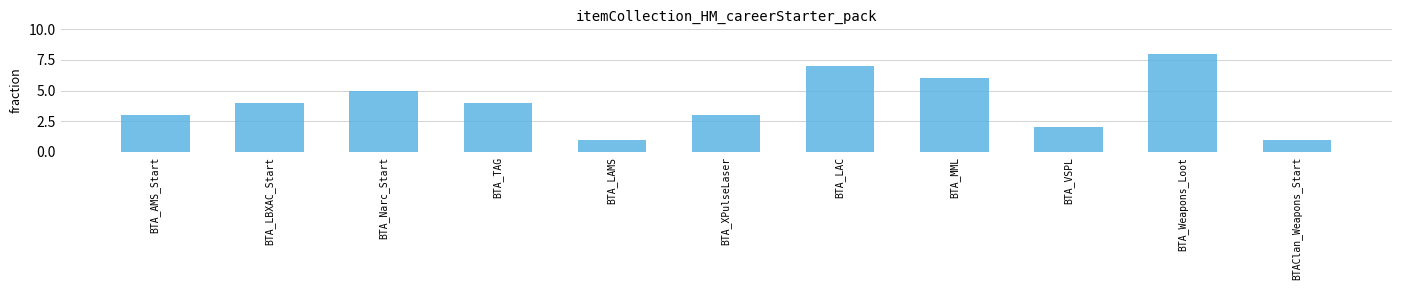

Reading right to left, what are all the values shown in this chart?

1	8	2	6	7	3	1	4	5	4	3